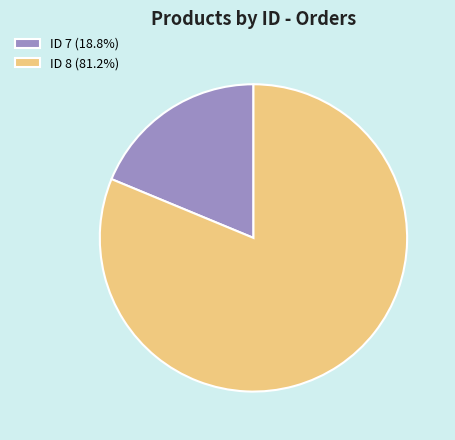

Does ID 7 (18.8%) account for over 50% of the chart?

No